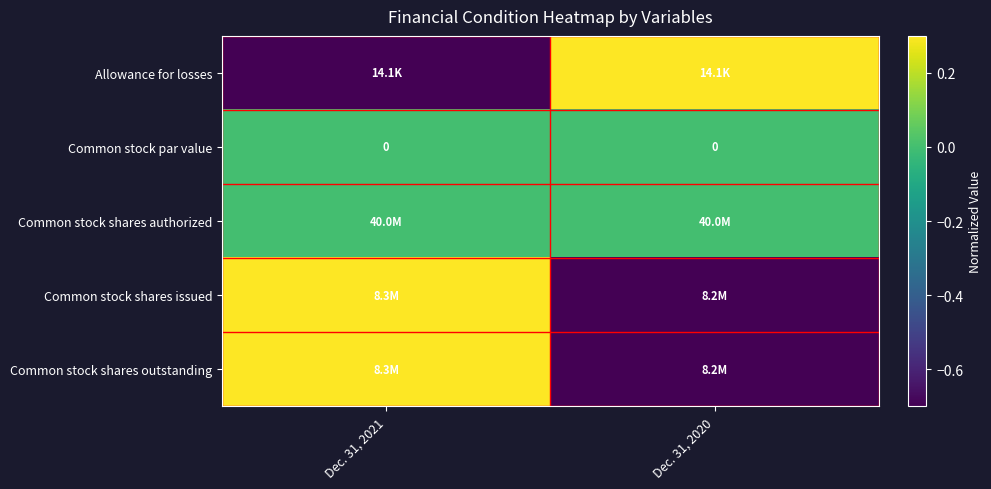

True or false: Common stock shares authorized has a value of 0 at Dec. 31, 2021.

True